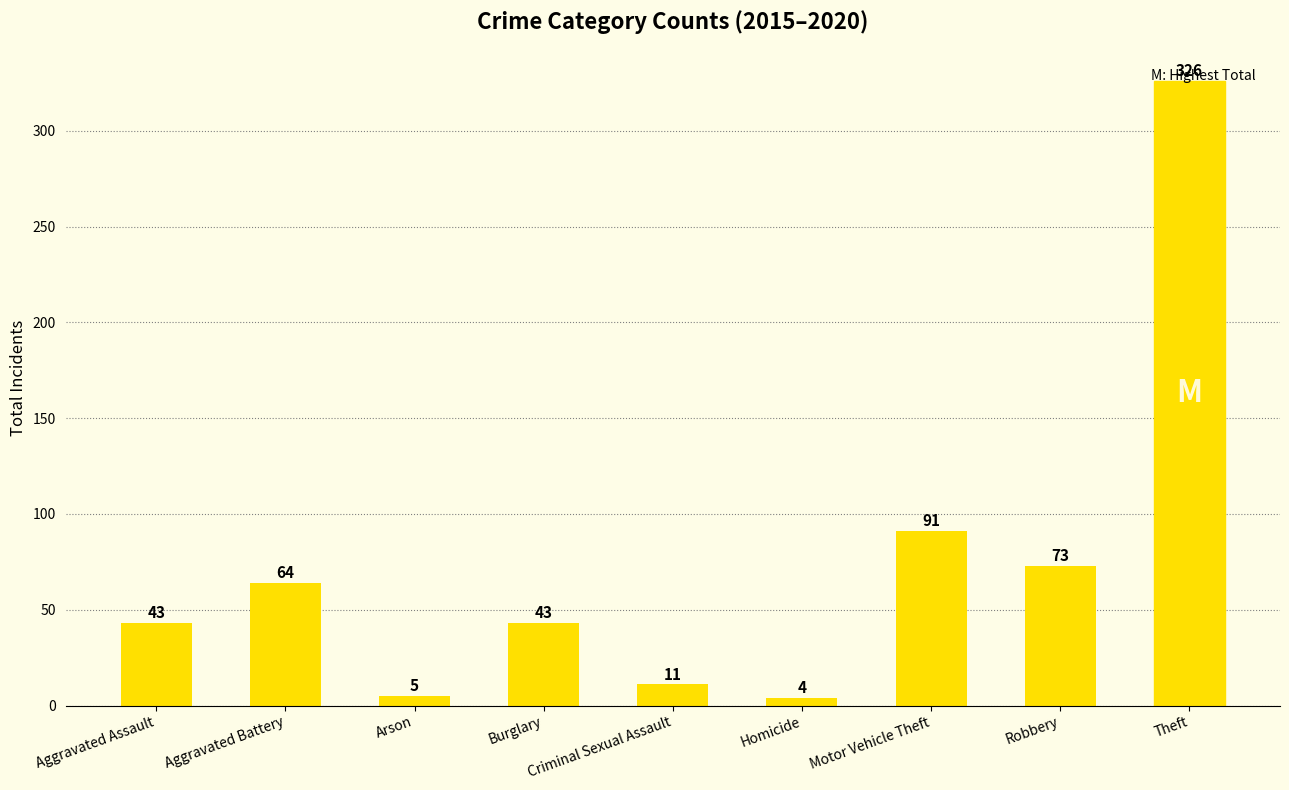

Is it true that the value at Homicide is 4?

True